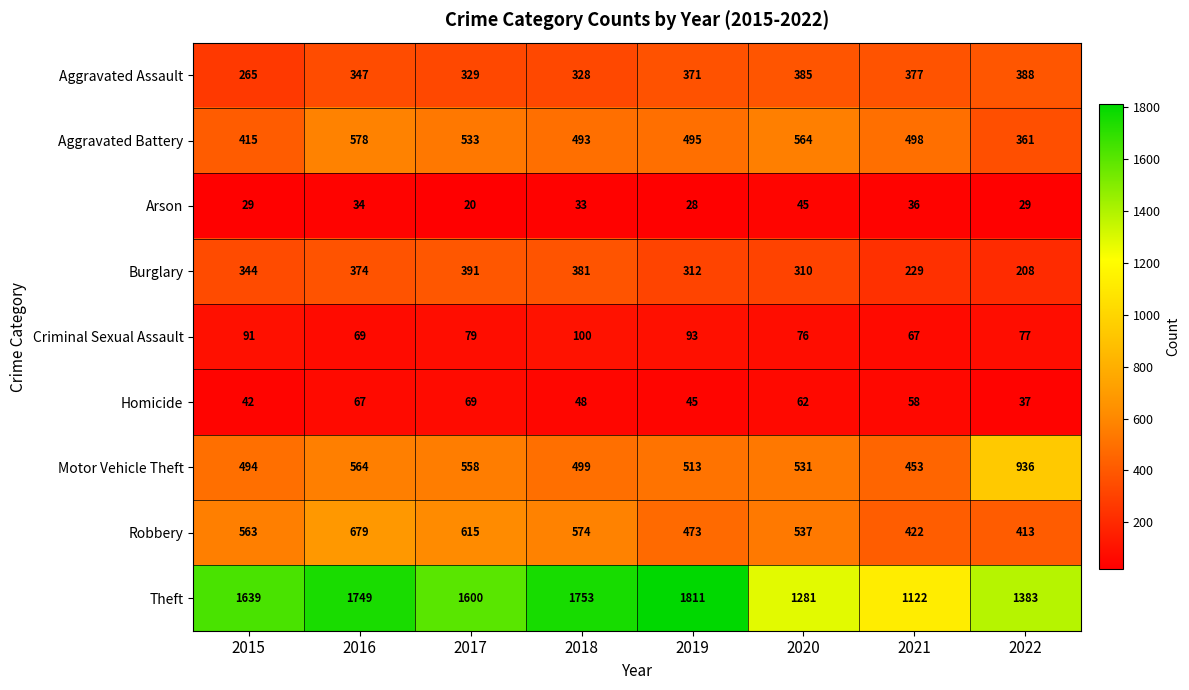

How many distinct data groups are displayed?

9